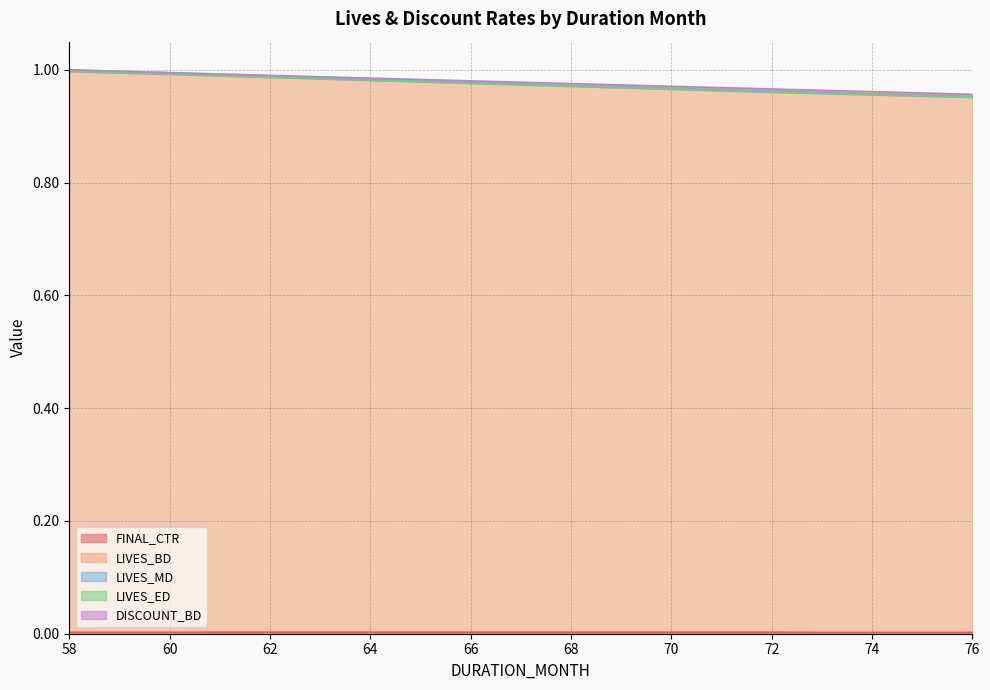

Which series has the largest total across all categories?

DISCOUNT_BD